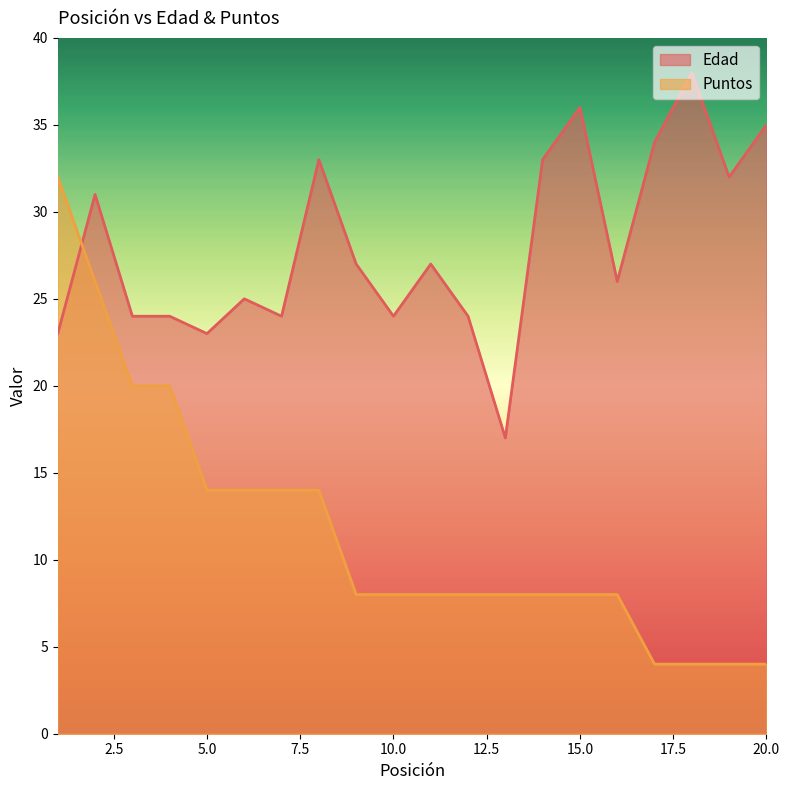

At which label is Edad closest to 27?

9